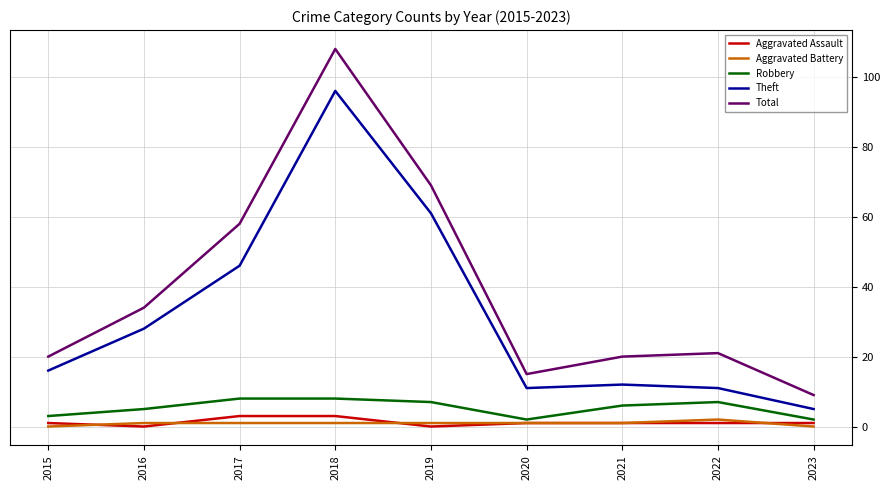

Count the number of data series in this chart.

5